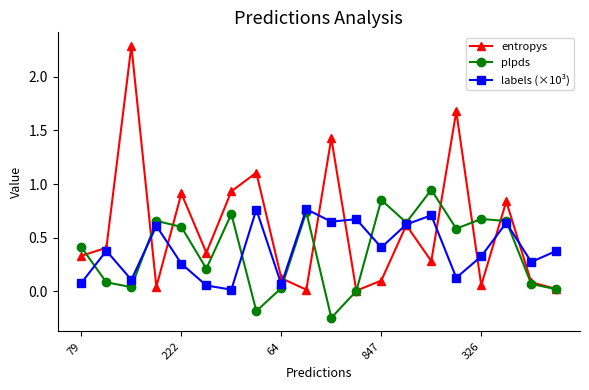

What are all the series names shown in the legend?

entropys, plpds, labels (×10³)